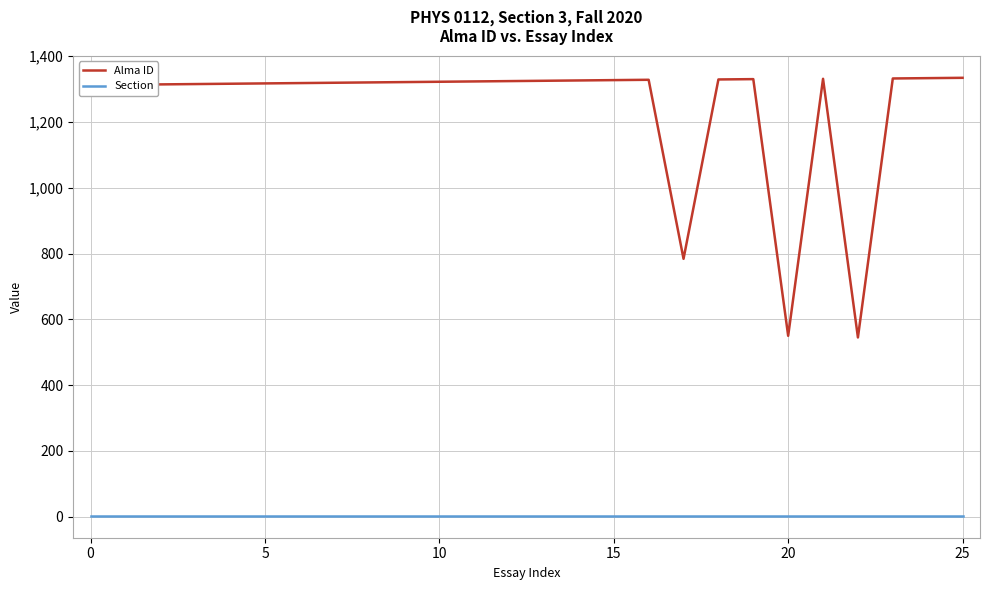

Rank the series by their average value, from lowest to highest.

Section, Alma ID